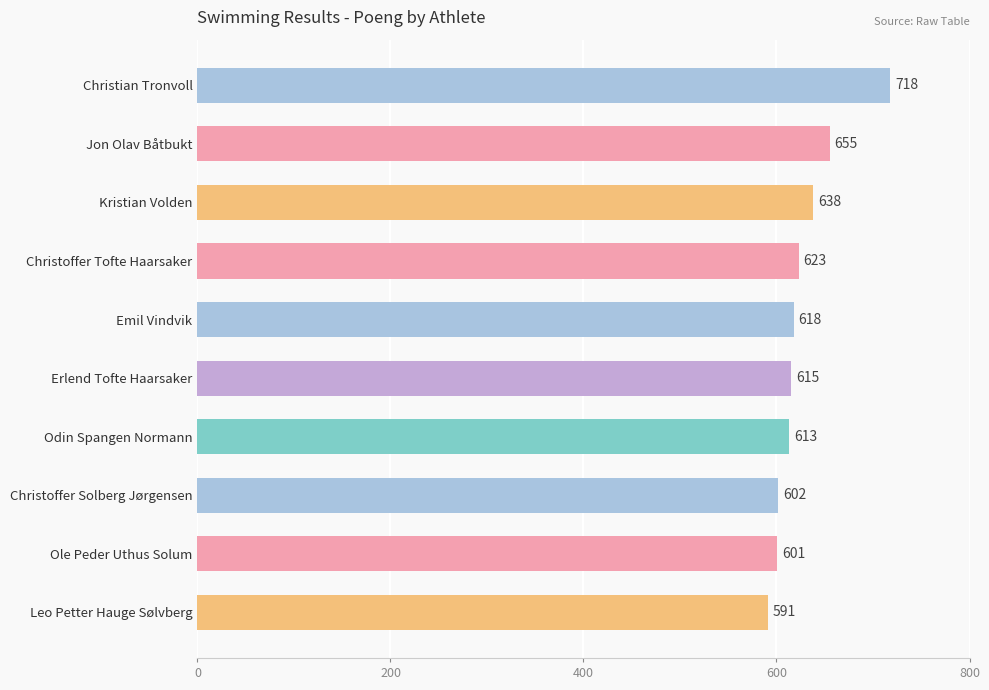

At which category does the chart reach its minimum across all series?

Leo Petter Hauge Sølvberg